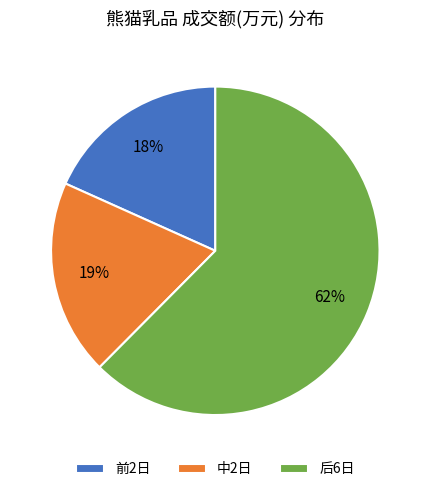

To the nearest percent, what portion does 中2日 represent?

19%